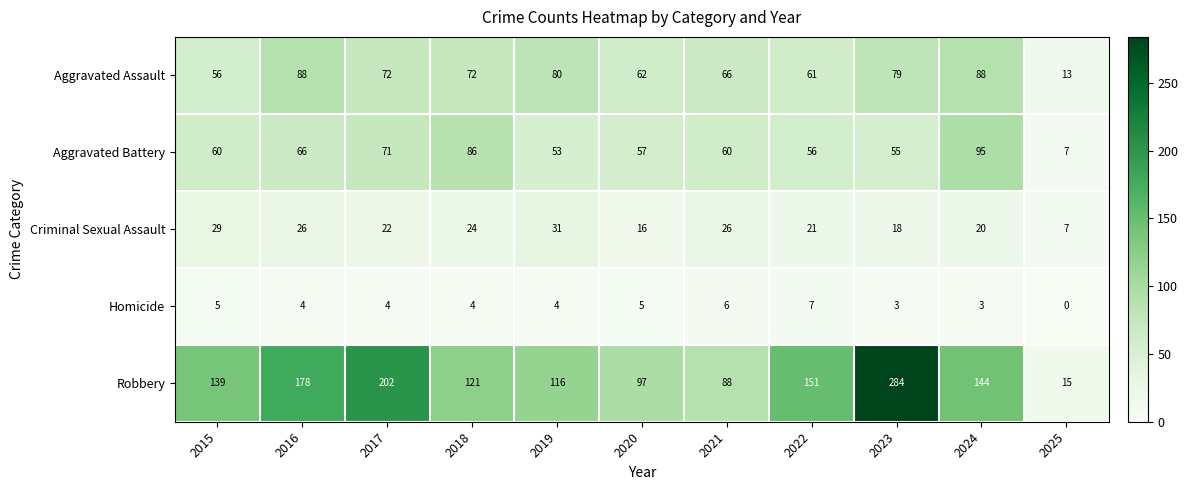

What is the difference between the second highest and second lowest values in the Aggravated Assault series?

32